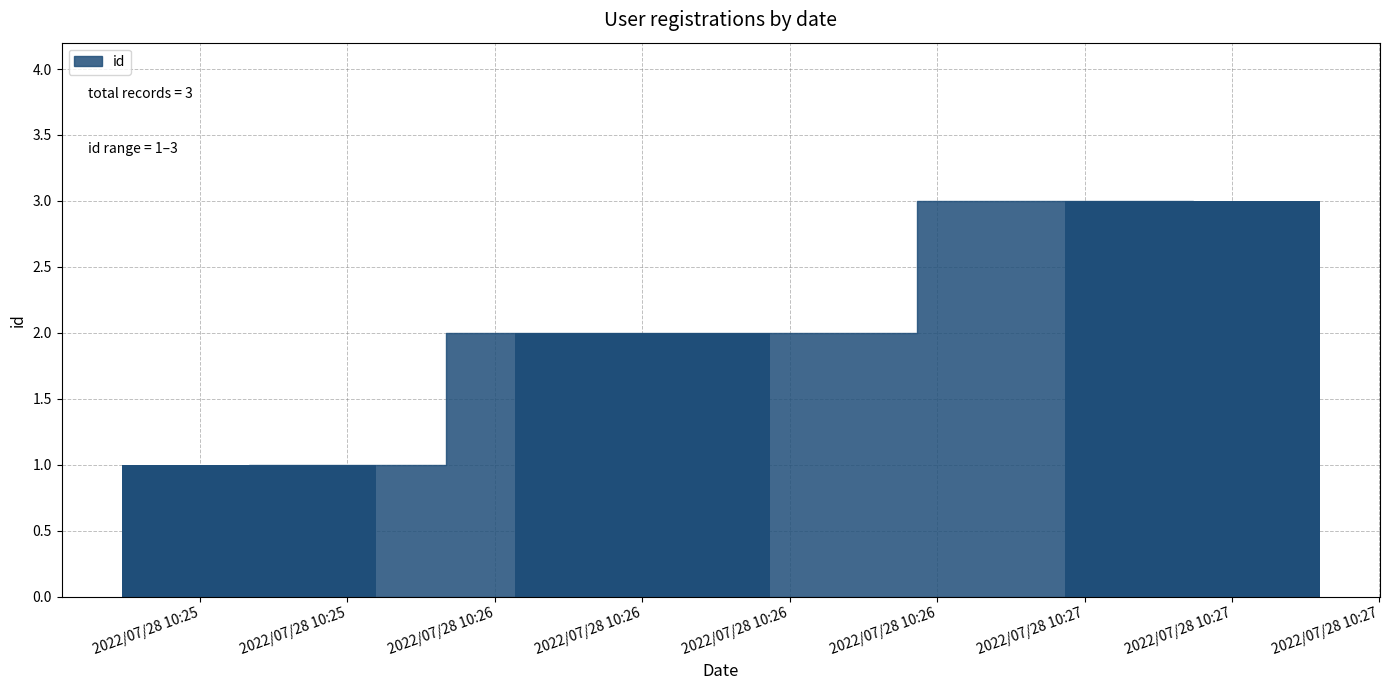

What is the change in value from 2022/07/28 10:26 to 2022/07/28 10:27?

+1